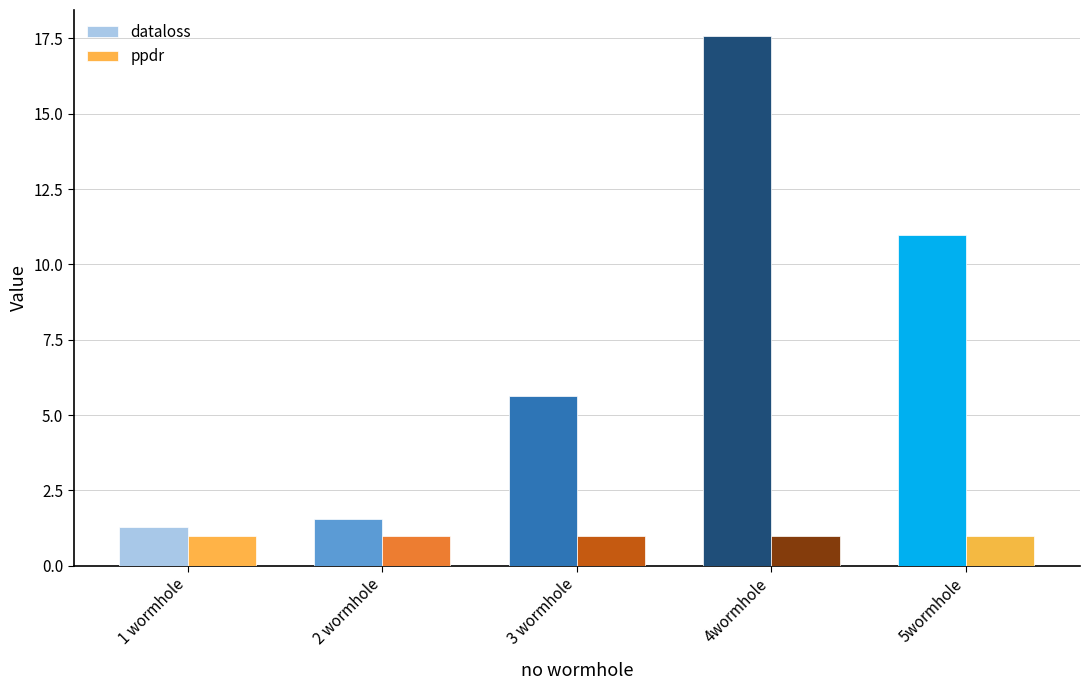

Count the number of categories in the chart.

5